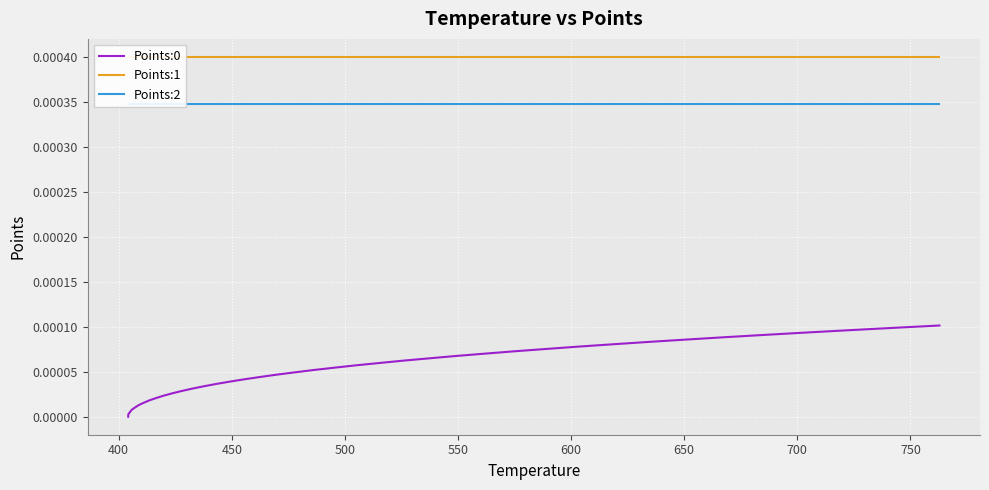

How many categories are shown in the chart?

40